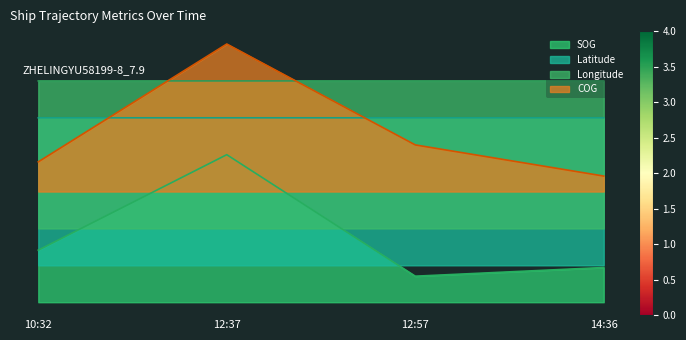

True or false: COG has more than 1 points higher than both neighbors.

False